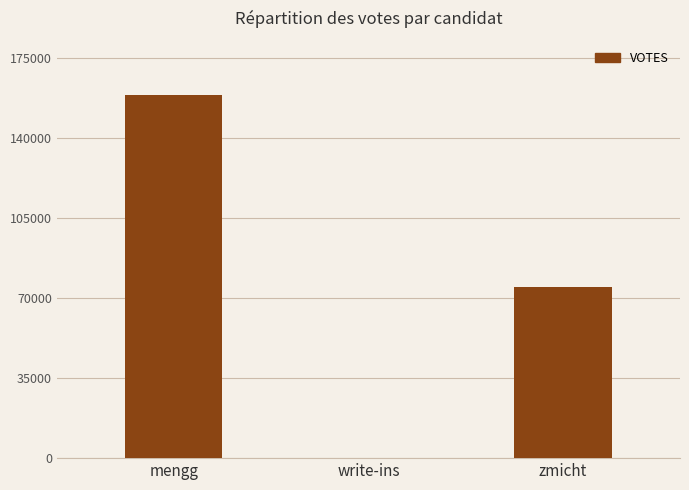

What is the change in value from mengg to zmicht?

-84033